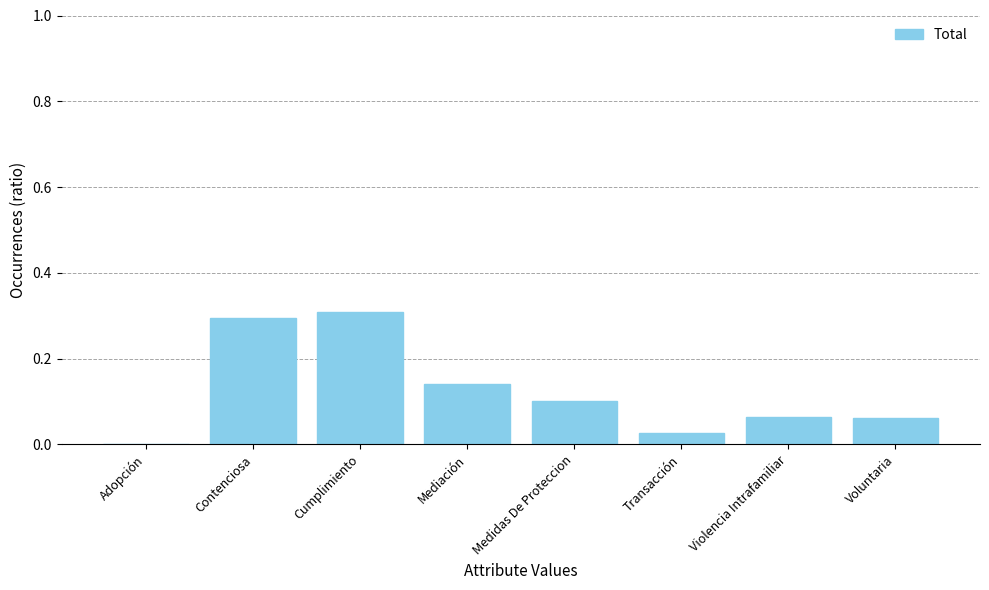

True or false: the data shows 0.1 at Mediación.

True